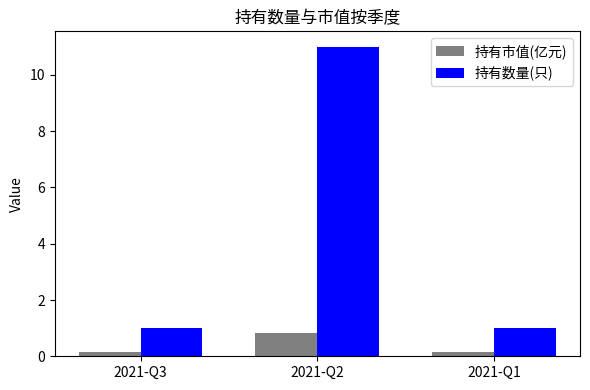

List the series in order of their overall mean, lowest first.

持有市值(亿元), 持有数量(只)